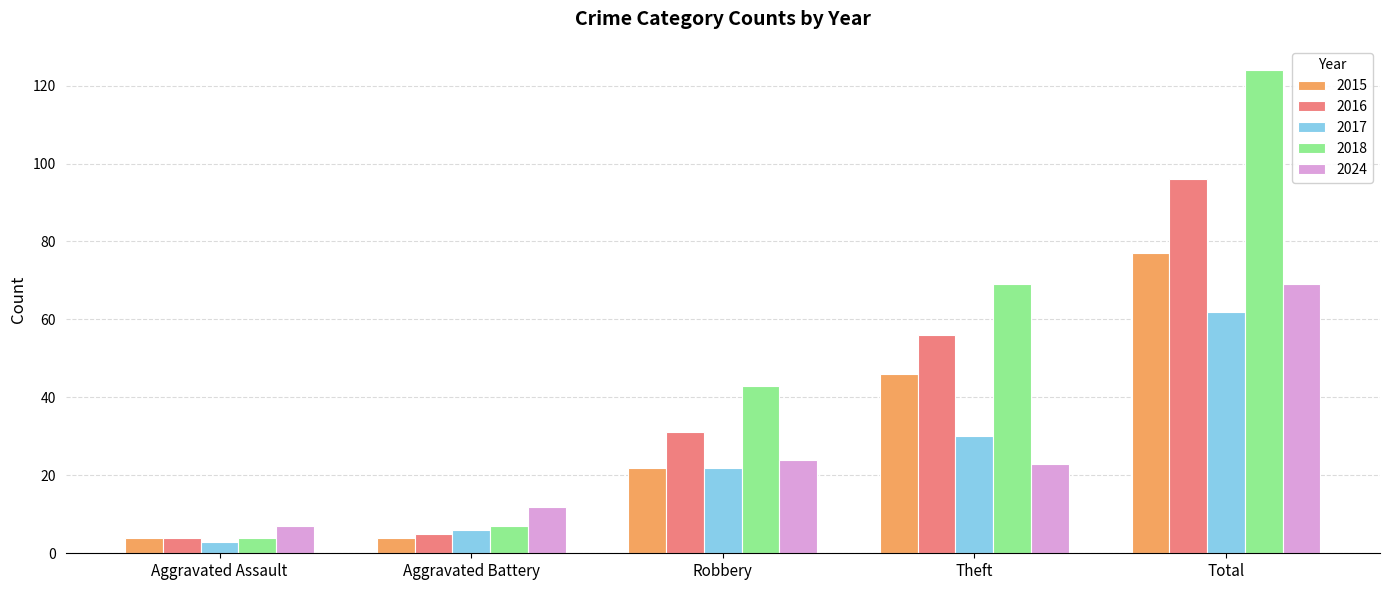

Rank the series at Theft from lowest to highest value.

2024, 2017, 2015, 2016, 2018